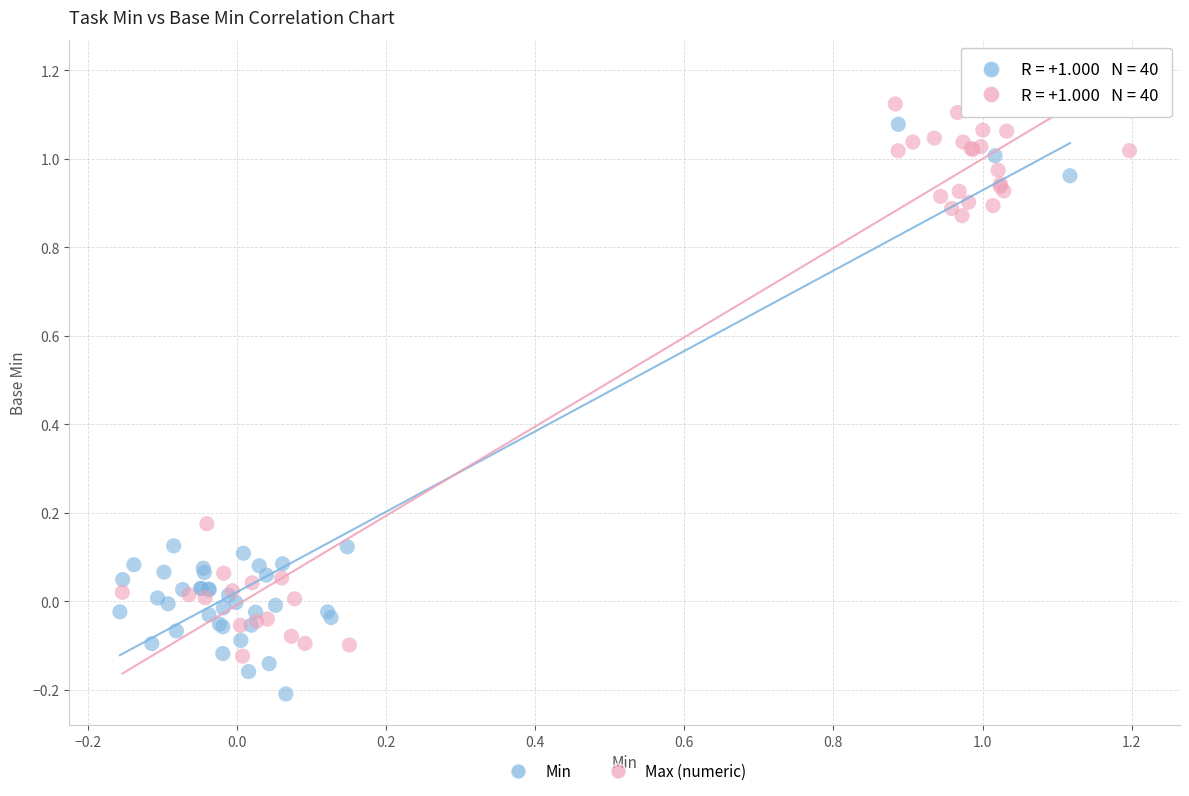

Which series reaches the minimum Y coordinate?

Min